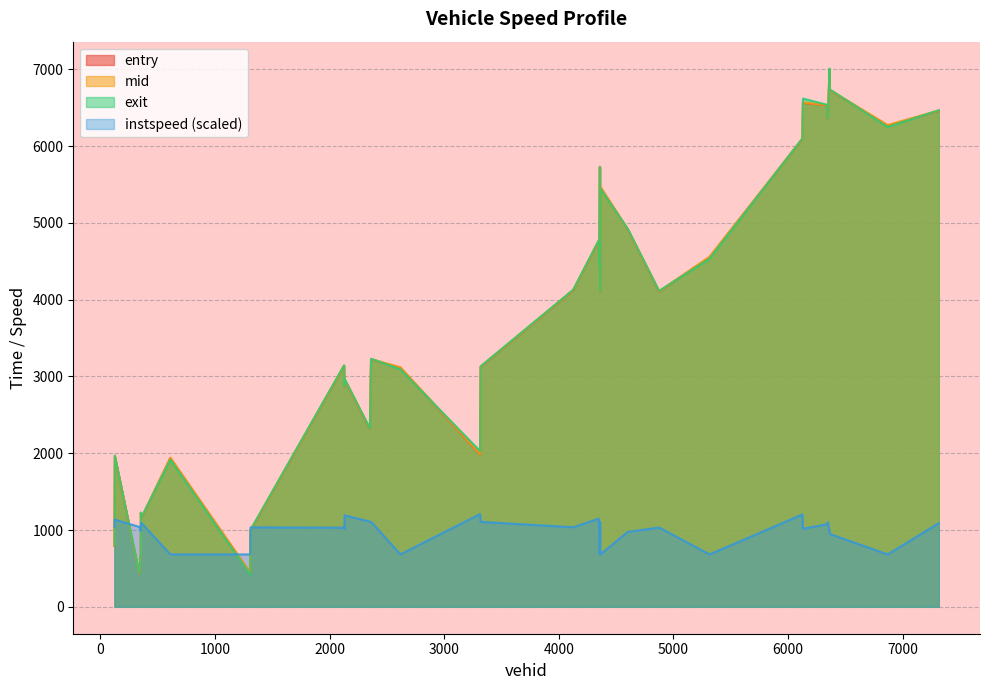

What is the maximum value for instspeed (scaled)?

1207.3